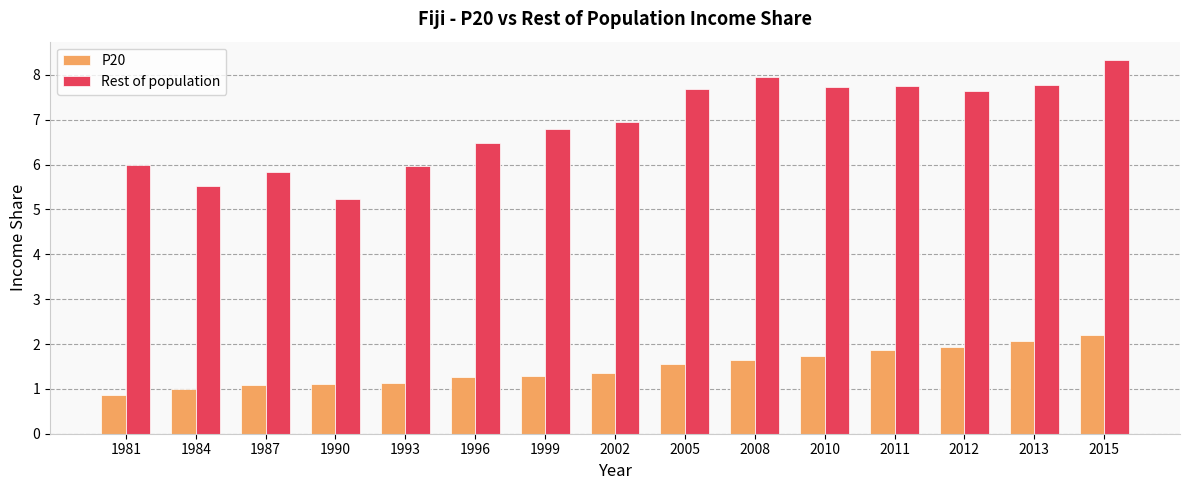

Is the value of P20 at 2002 greater than the value of Rest of population at 1987?

No